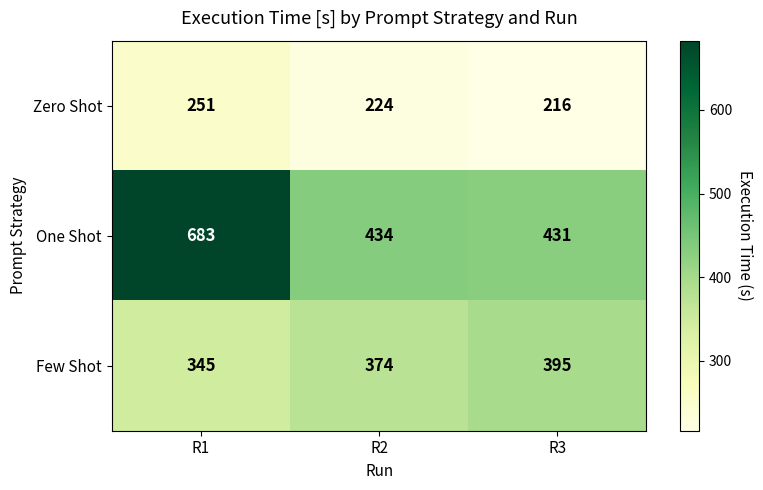

Reading left to right, list all the values displayed in this chart.

Zero Shot: R1=251	R2=224	R3=216
One Shot: R1=683	R2=434	R3=431
Few Shot: R1=345	R2=374	R3=395